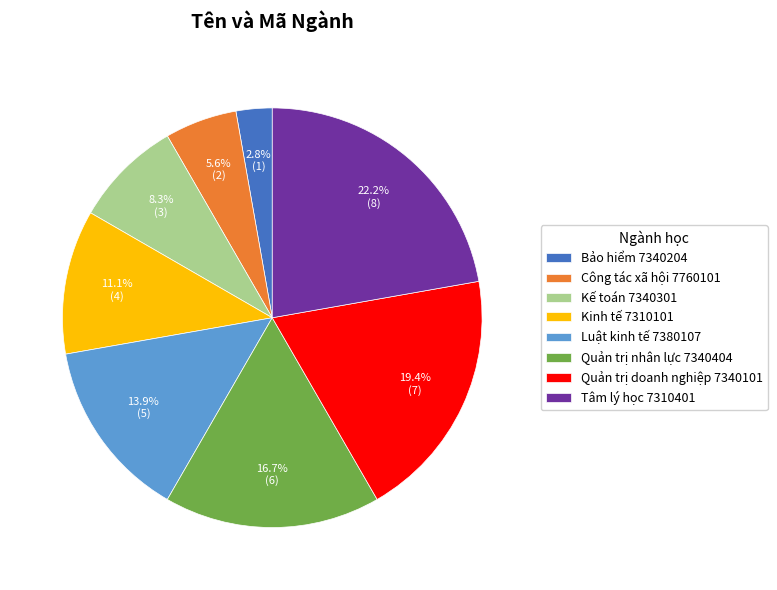

Is there any slice that represents more than half of the pie?

No